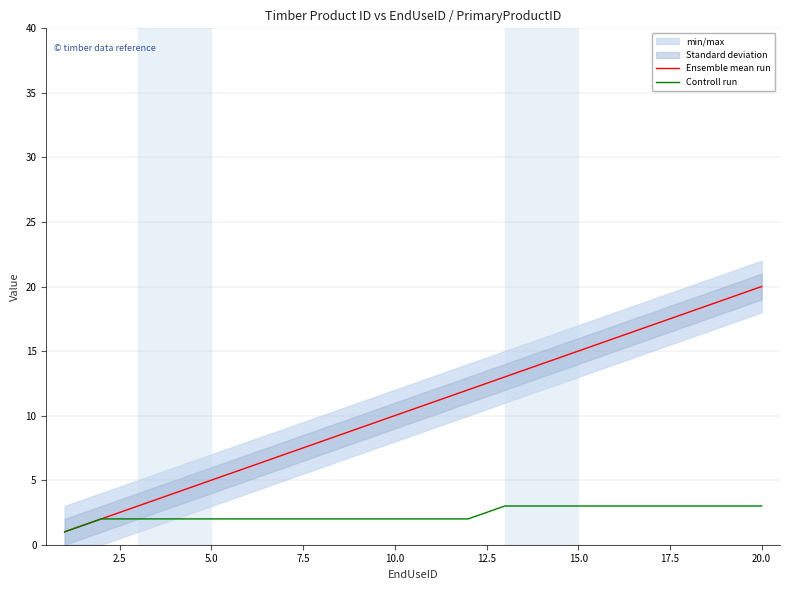

Is it true that Ensemble mean run equals 5 at 5.0?

True